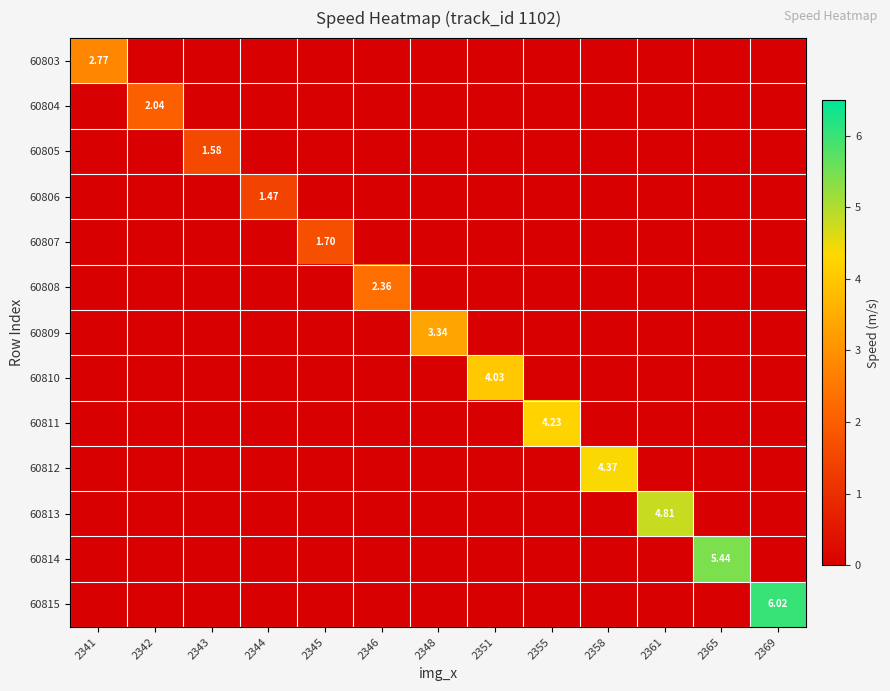

Count the 60811 values in the range 0 to 1.

12